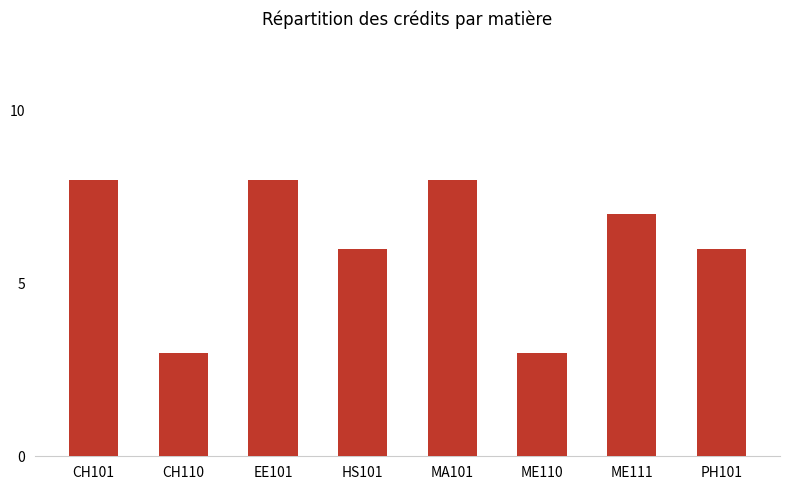

What is the value of the 3rd bar from the left?

8